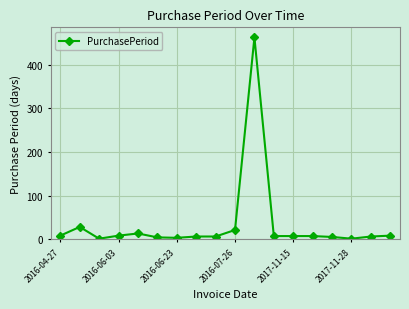

What is the greatest value displayed?

463